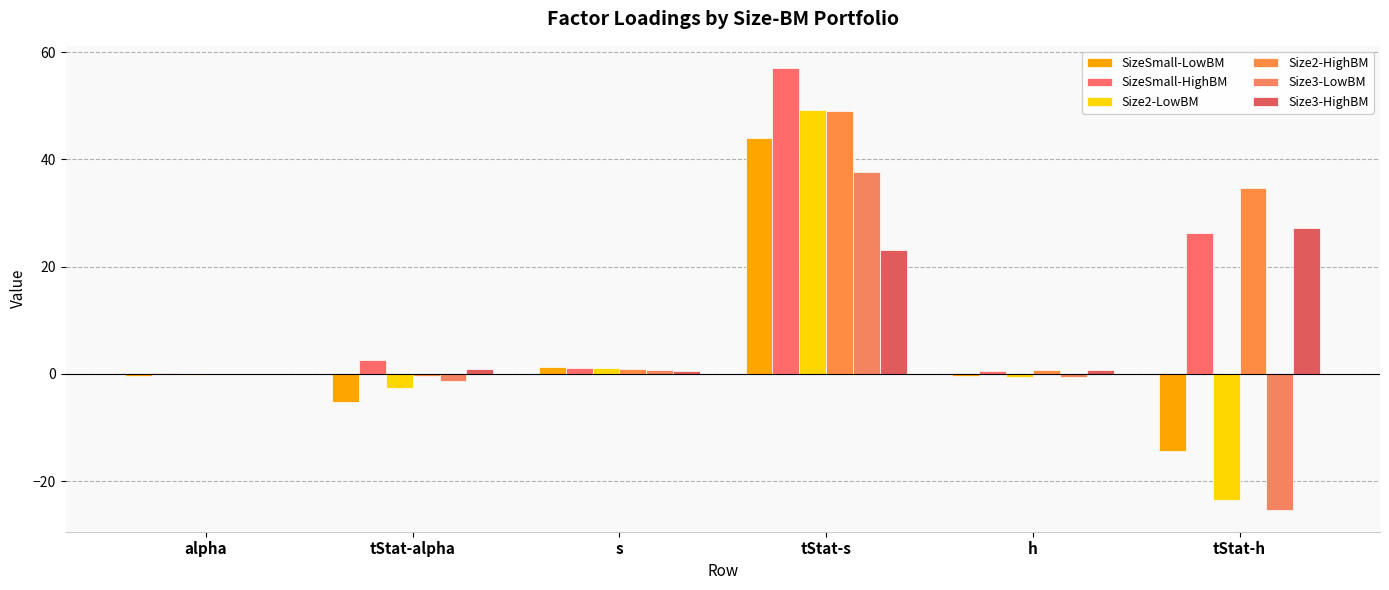

At which label is SizeSmall-HighBM closest to 28?

tStat-h